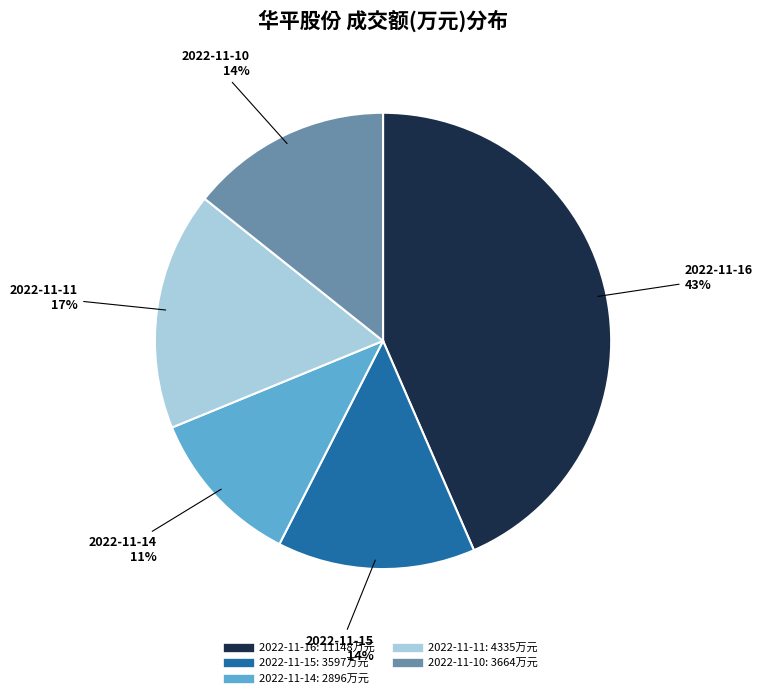

To the nearest percent, what is the combined percentage of 2022-11-15 and 2022-11-14?

25%